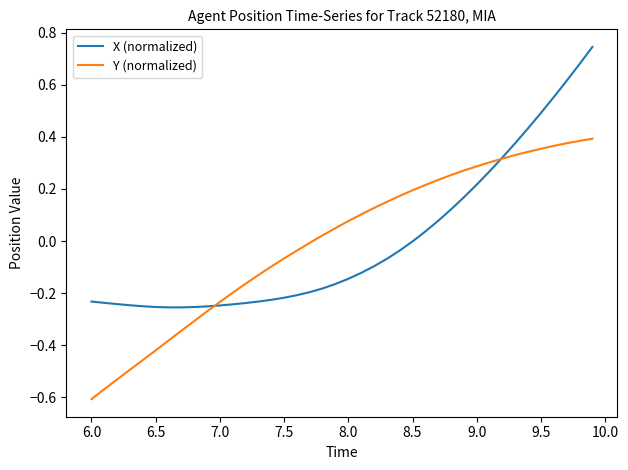

What are all the series names shown in the legend?

X (normalized), Y (normalized)